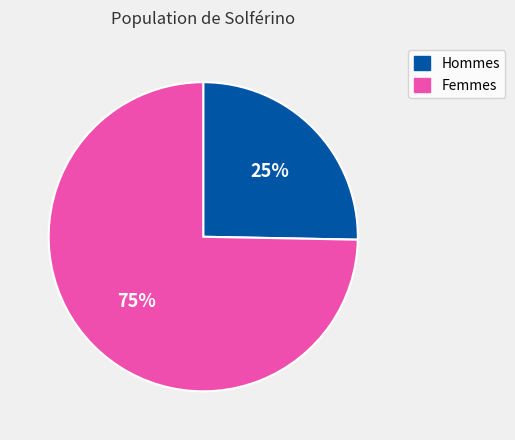

To the nearest percent, what is the average slice percentage?

50%